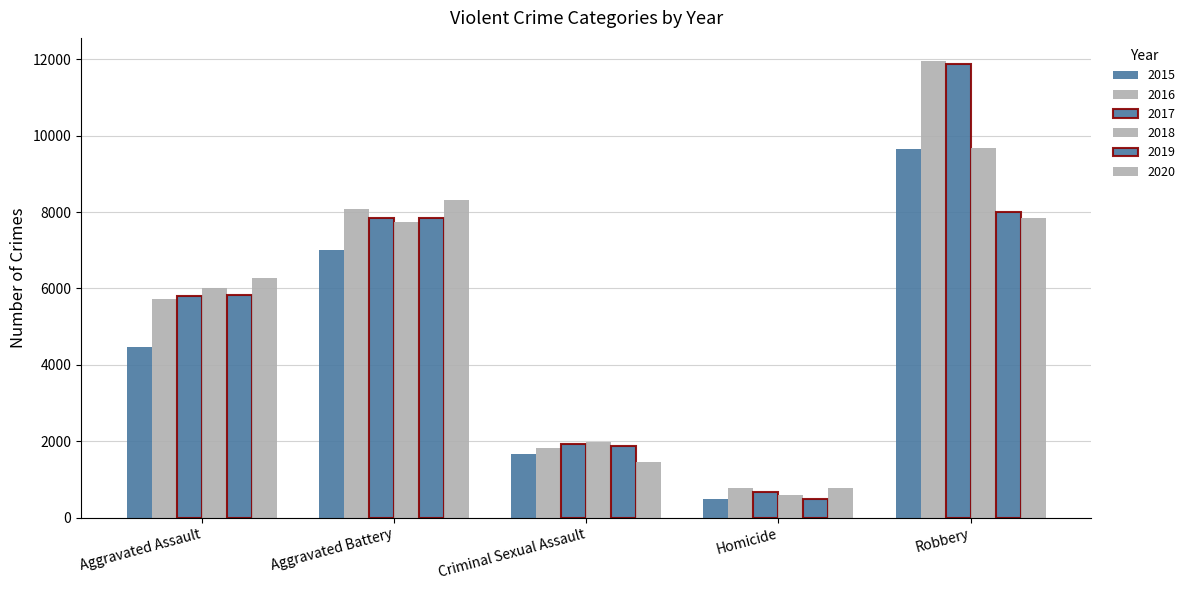

How many bars are there in each group?

6